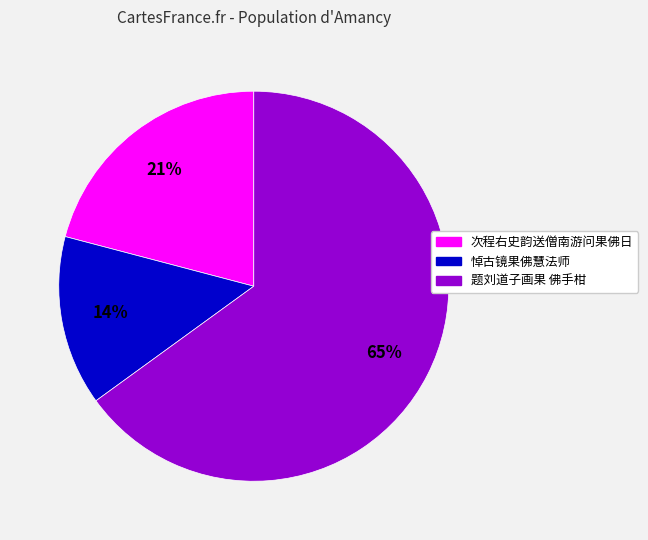

Does 次程右史韵送僧南游问果佛日 represent more than half of the total?

No